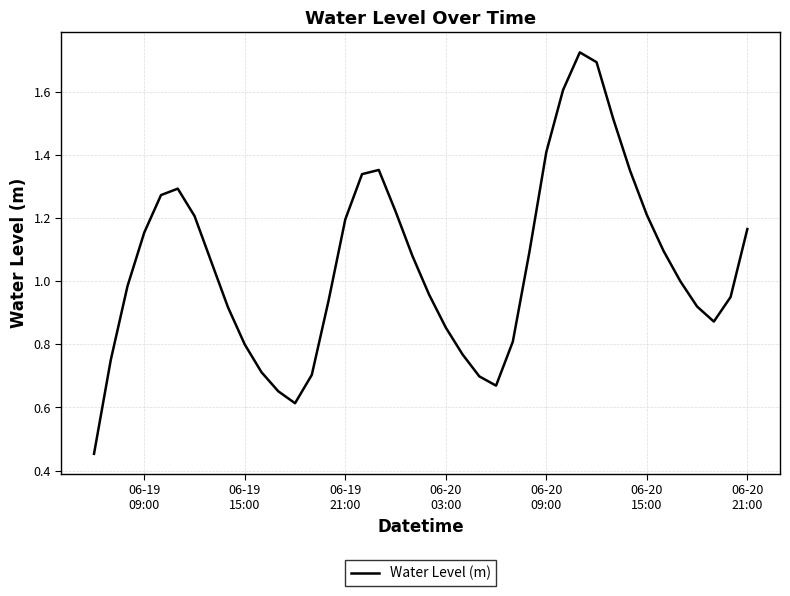

What is the minimum value shown in the chart?

0.5